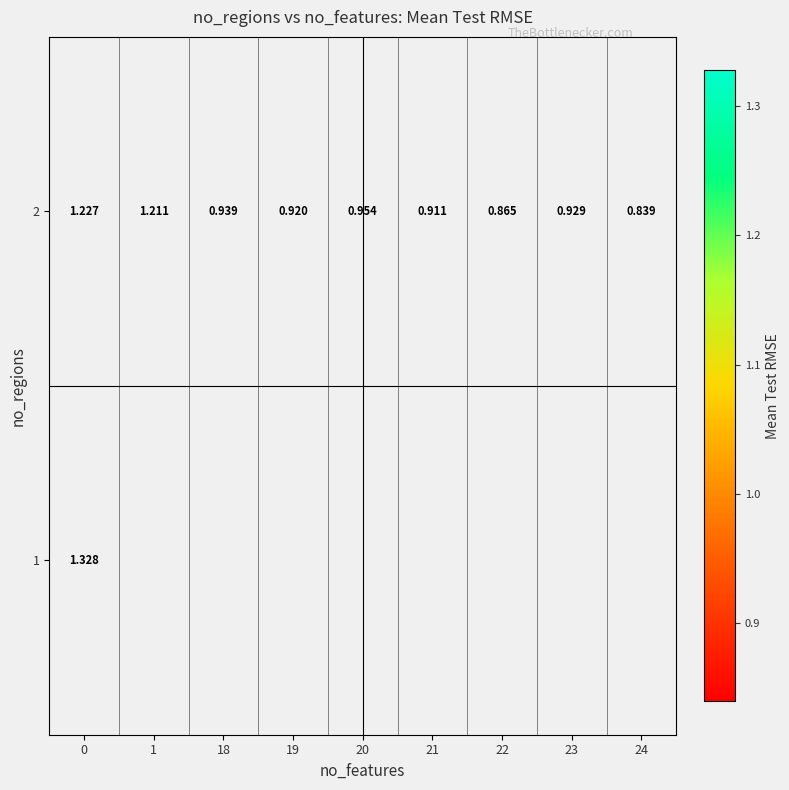

Rank the series by their maximum value, from lowest to highest.

row_1, row_0